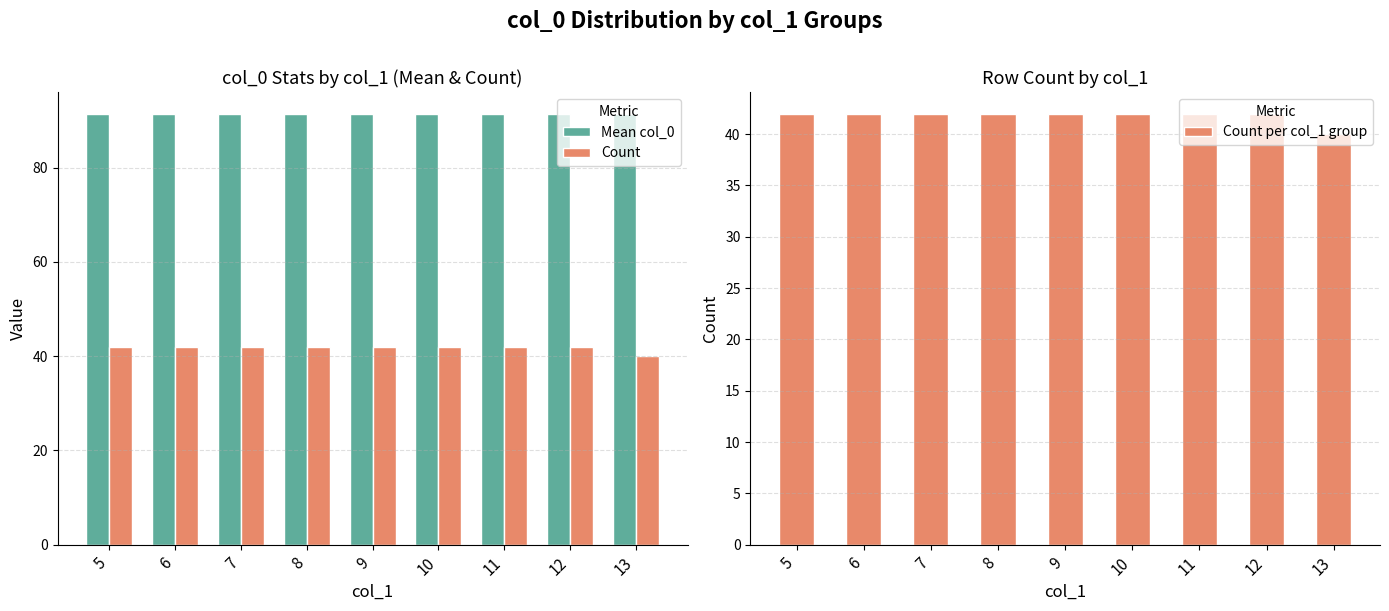

How many groups of bars are there?

9